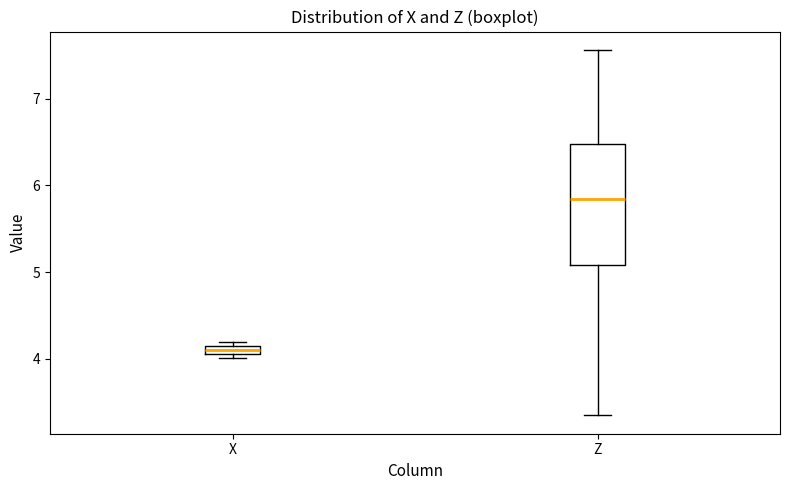

Which box is the tallest, from its lower edge to its upper edge?

Z